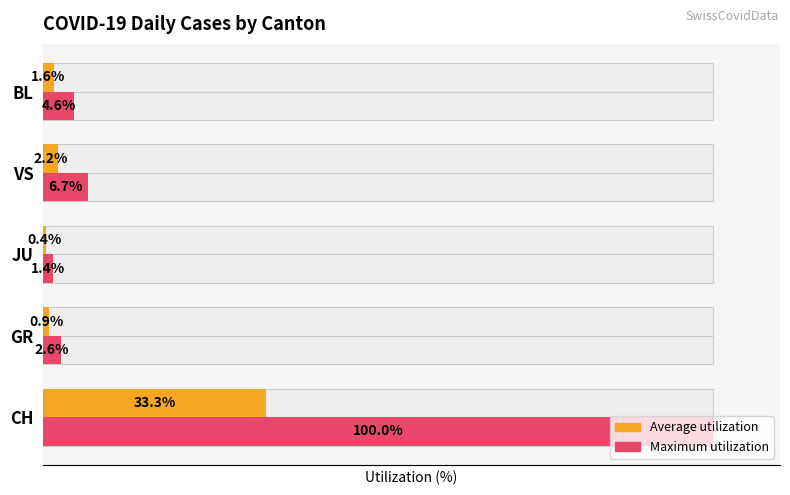

List the series in order of their overall mean, highest first.

Maximum utilization, Average utilization